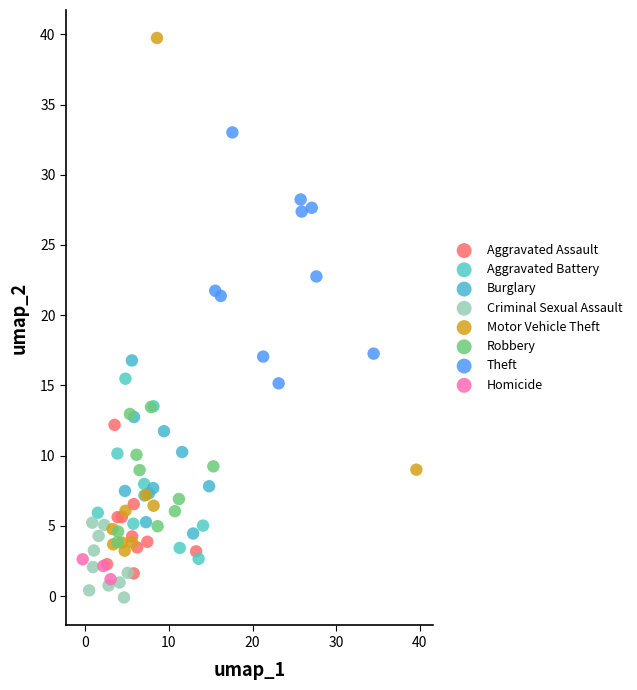

Which series contains the highest Y value?

Motor Vehicle Theft